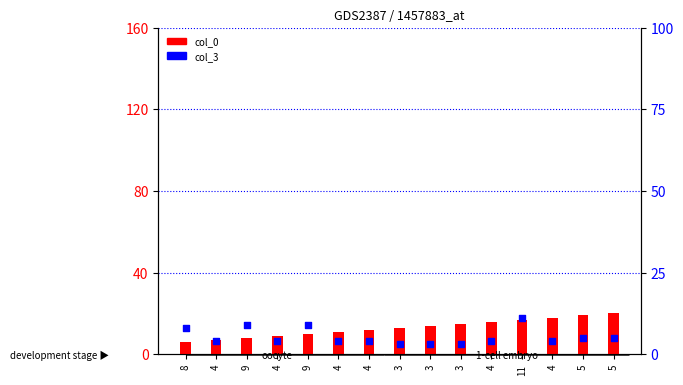

What are all the series names shown in the legend?

col_0, col_3